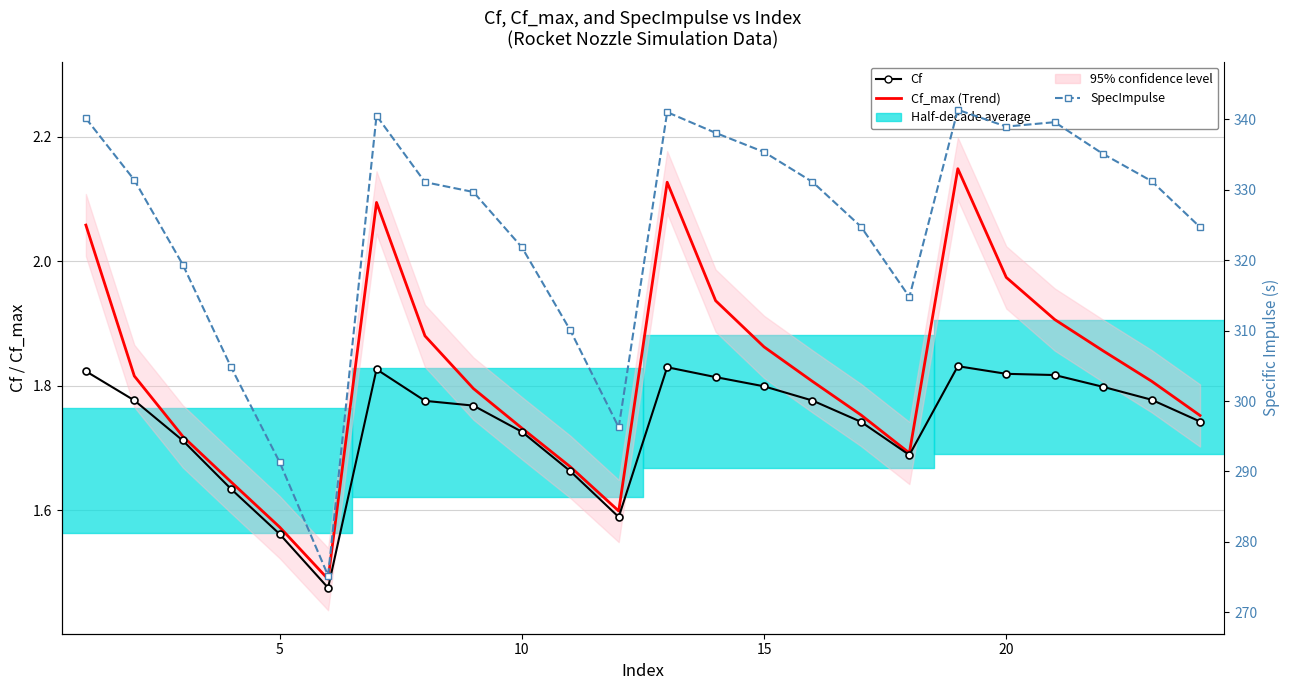

What is the highest value of the SpecImpulse series?

341.3